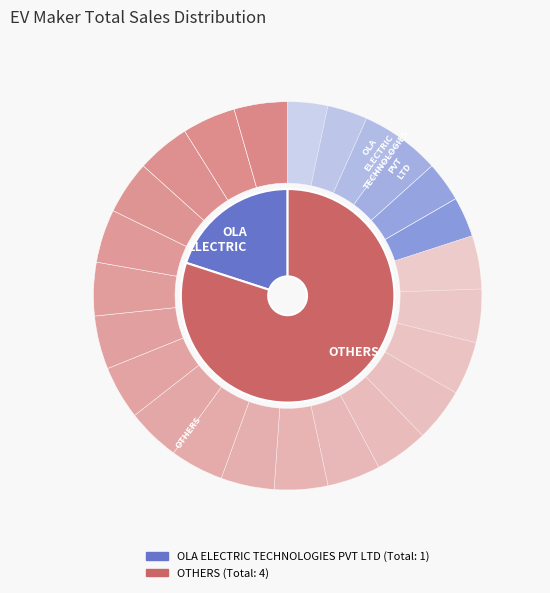

Rank the categories by value from lowest to highest.

OLA ELECTRIC TECHNOLOGIES PVT LTD, OTHERS